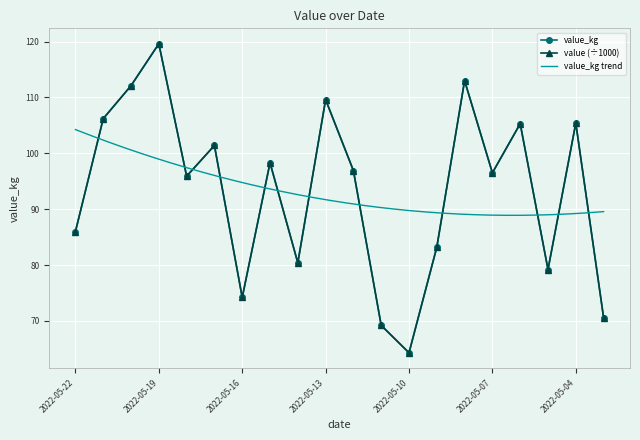

What is the approximate value of value at 2022-05-08?

113.0